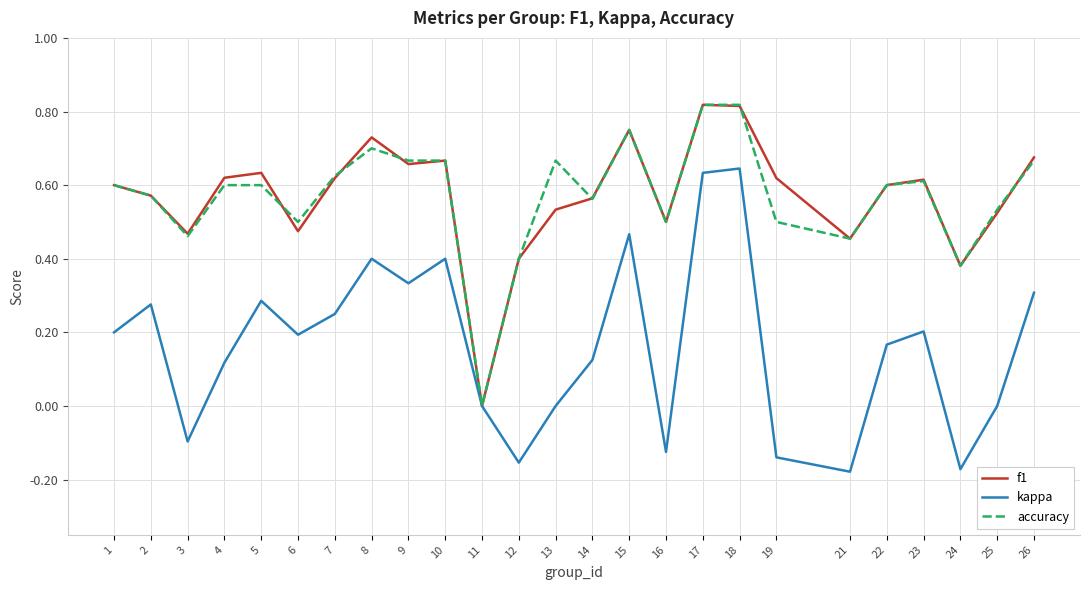

Which category has the lowest value in the f1 series?

11